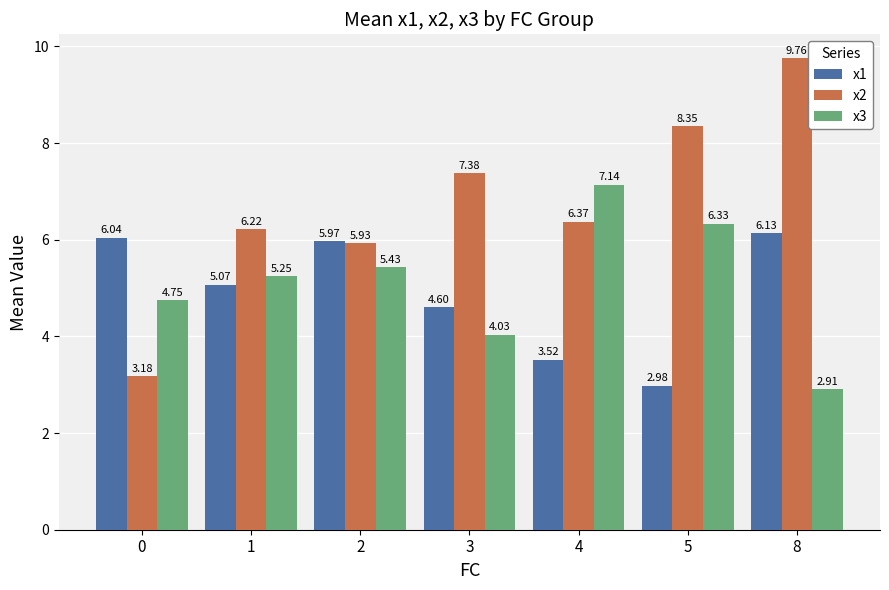

What is the total value across all series at 0?

14.0